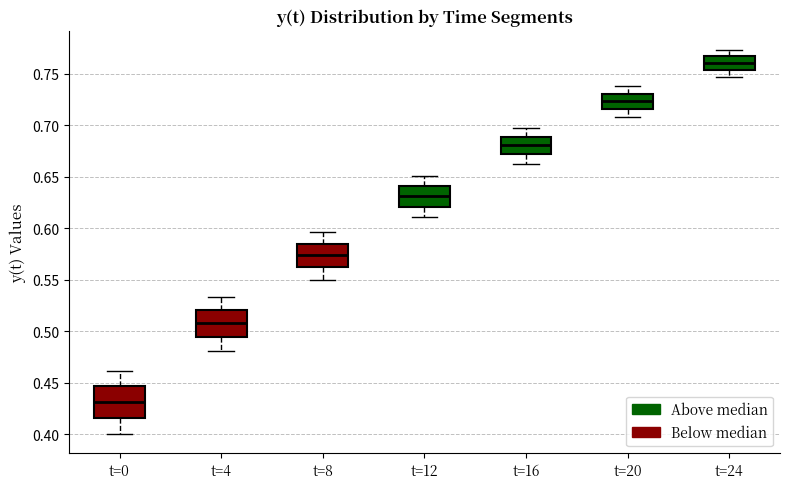

Where does the upper whisker of the box for t=12 end on the y-axis? The values are not printed on the chart, so give them approximately, as read against the axis.

0.650